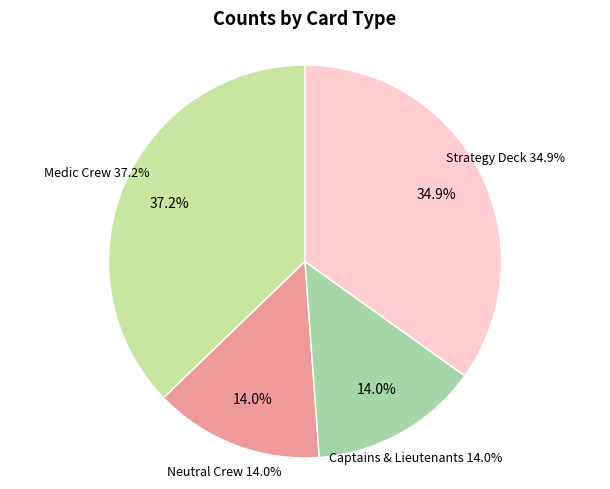

Does any single category account for the majority?

No